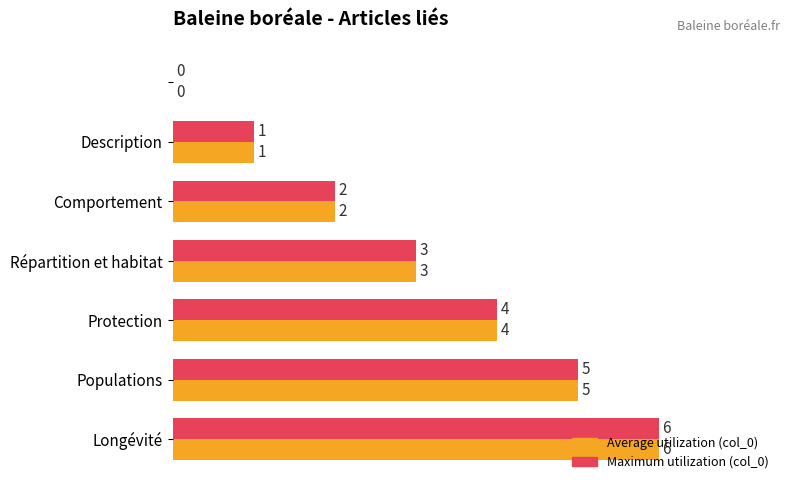

What are all the series names shown in the legend?

Average utilization (col_0), Maximum utilization (col_0)